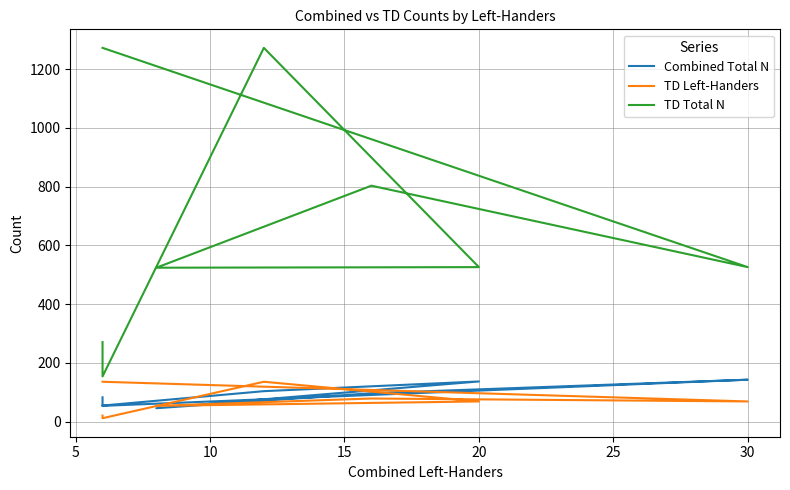

What is the value of the Combined Total N point at the 8th from the left?

54